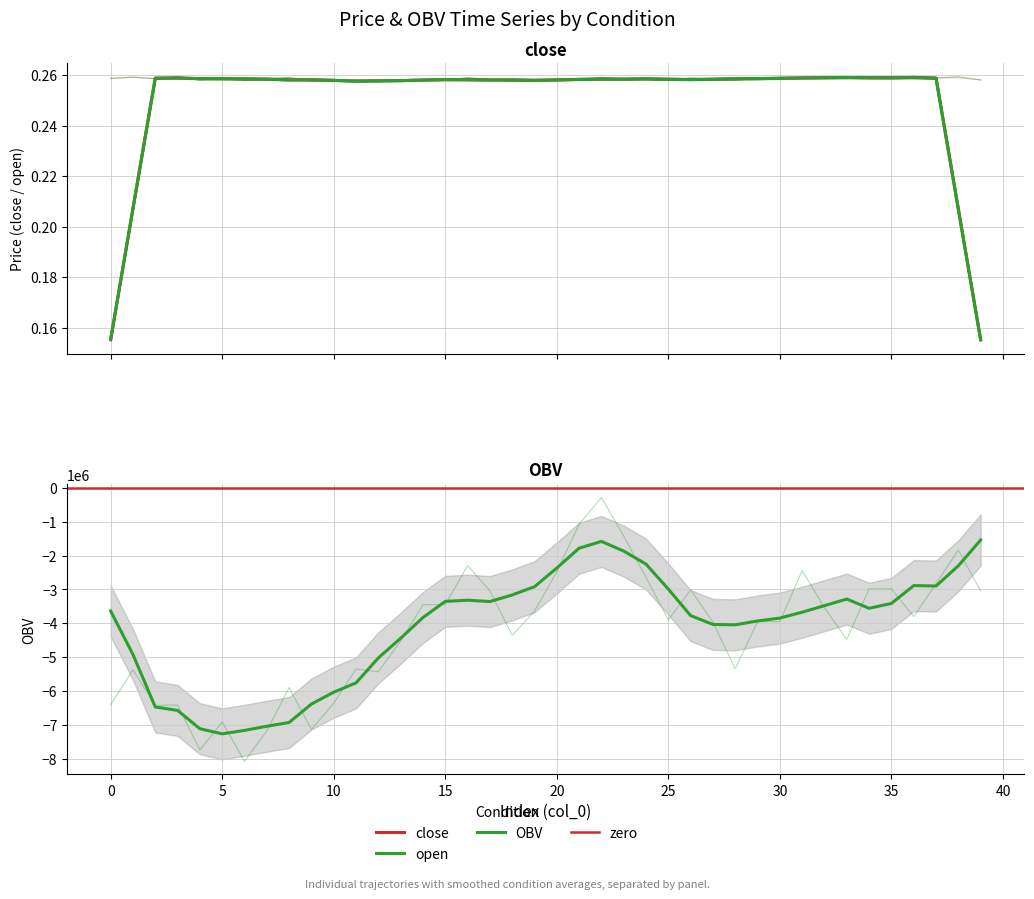

True or false: close and OBV intersect in this chart.

False